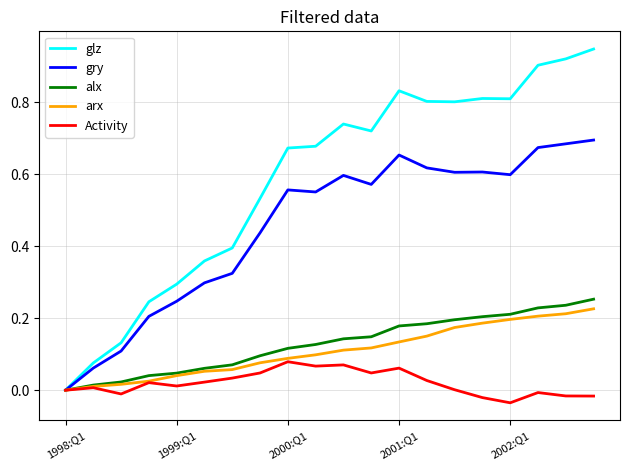

Which series has the largest total across all categories?

glz